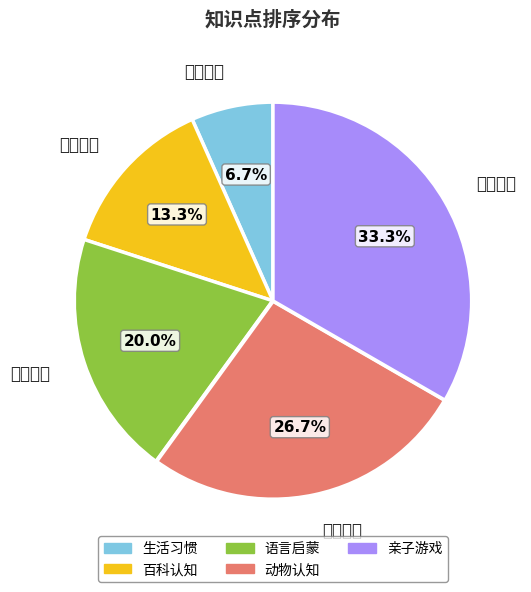

To the nearest percent, what portion does 生活习惯 represent?

7%